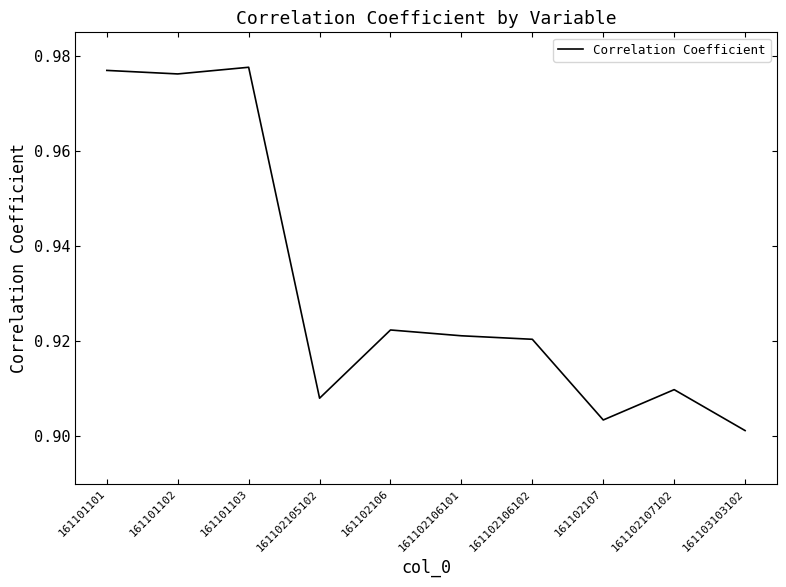

What is the sum of all values?

9.3